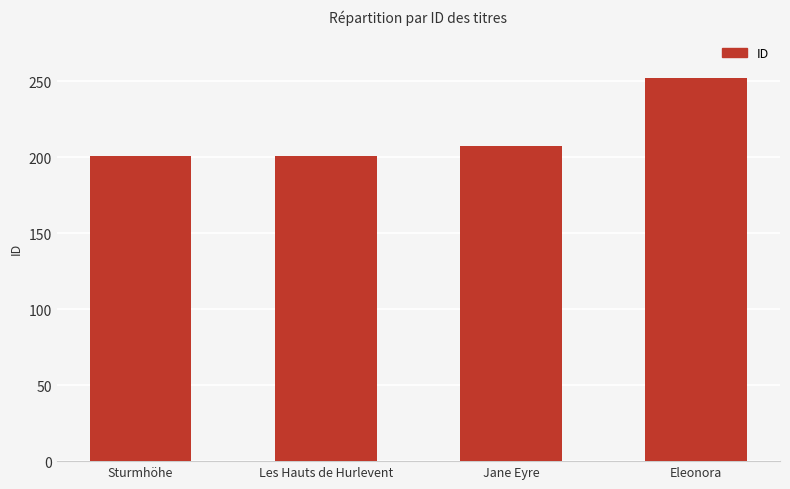

What is the change in value from Sturmhöhe to Jane Eyre?

+6